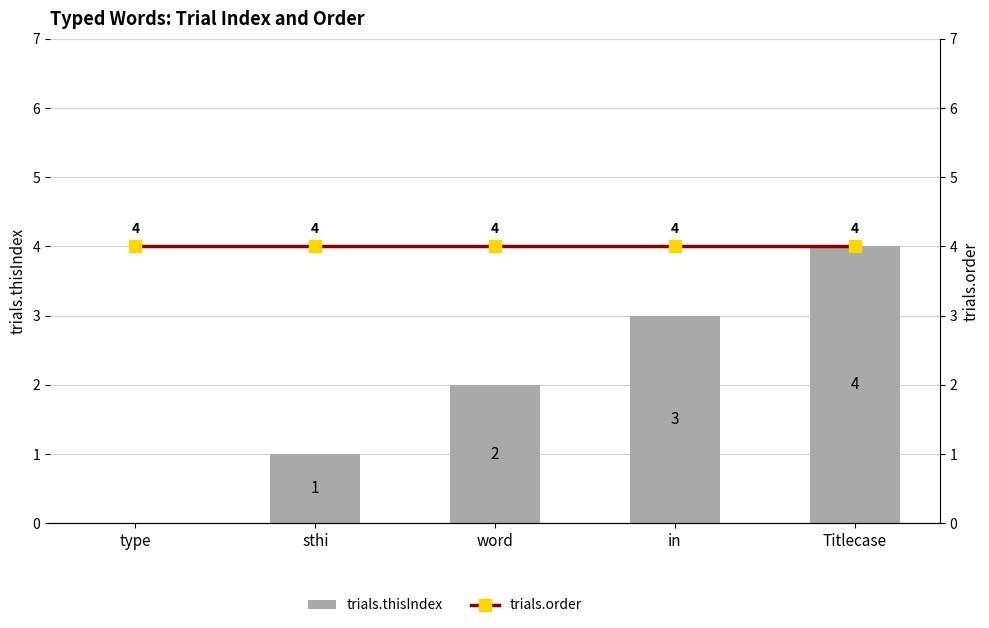

Reading left to right, what are all the values shown in this chart?

trials.thisIndex: type=0	sthi=1	word=2	in=3	Titlecase=4
trials.order: type=4	sthi=4	word=4	in=4	Titlecase=4